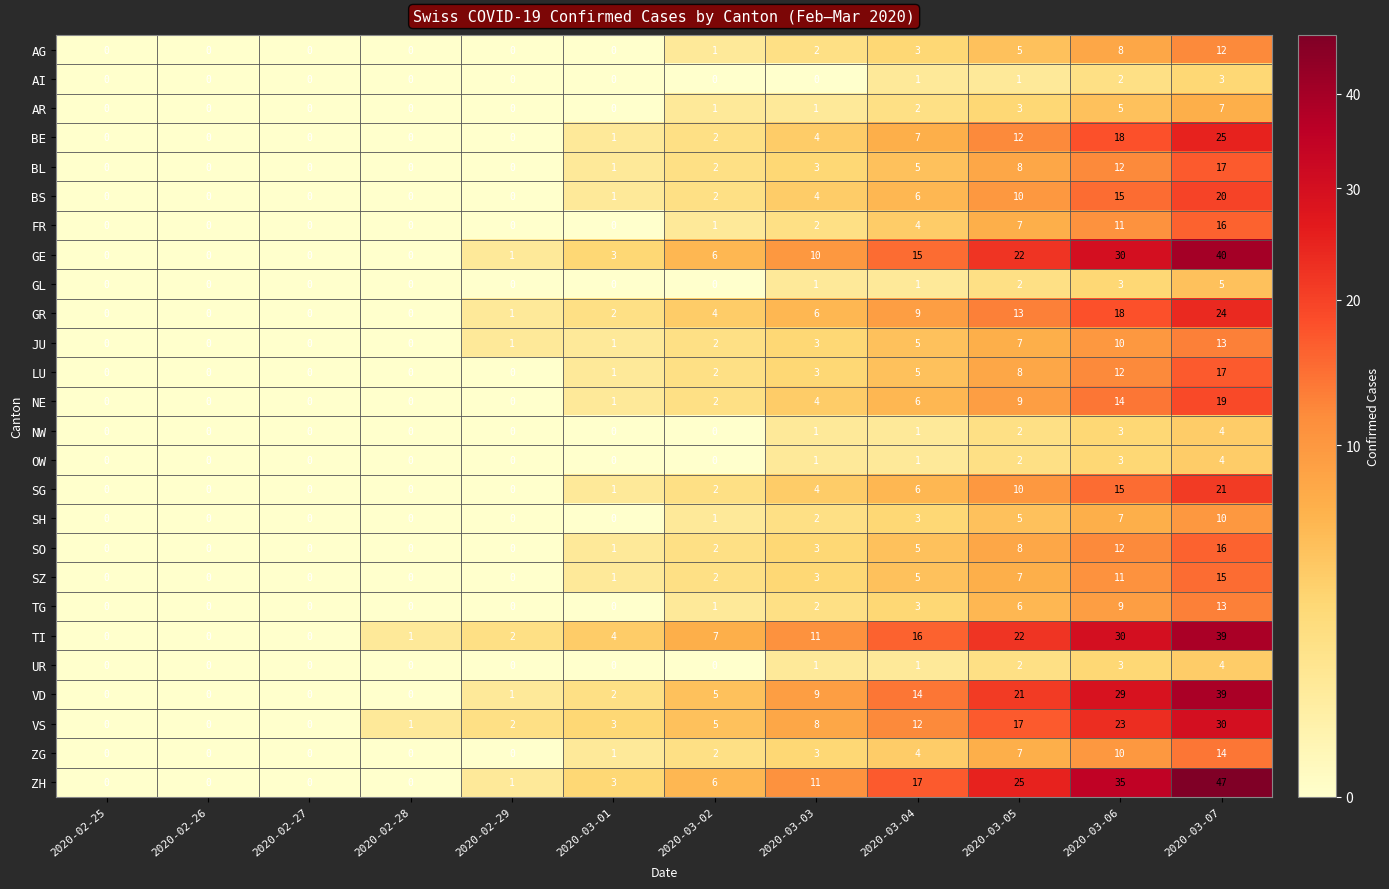

At how many categories does at least one series exceed 3?

7